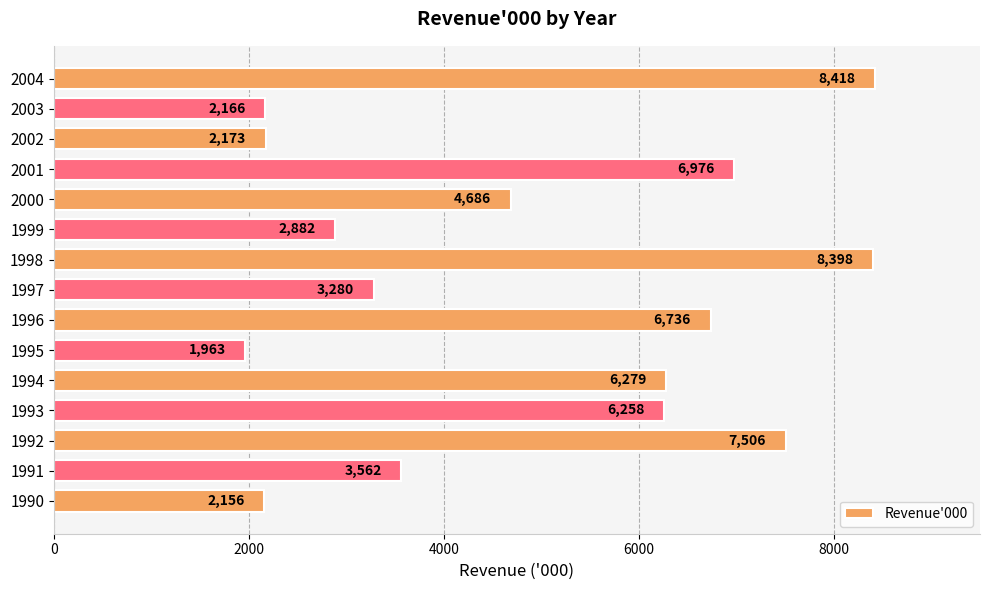

What is the sum of the values at 2003 and 1995?

4129